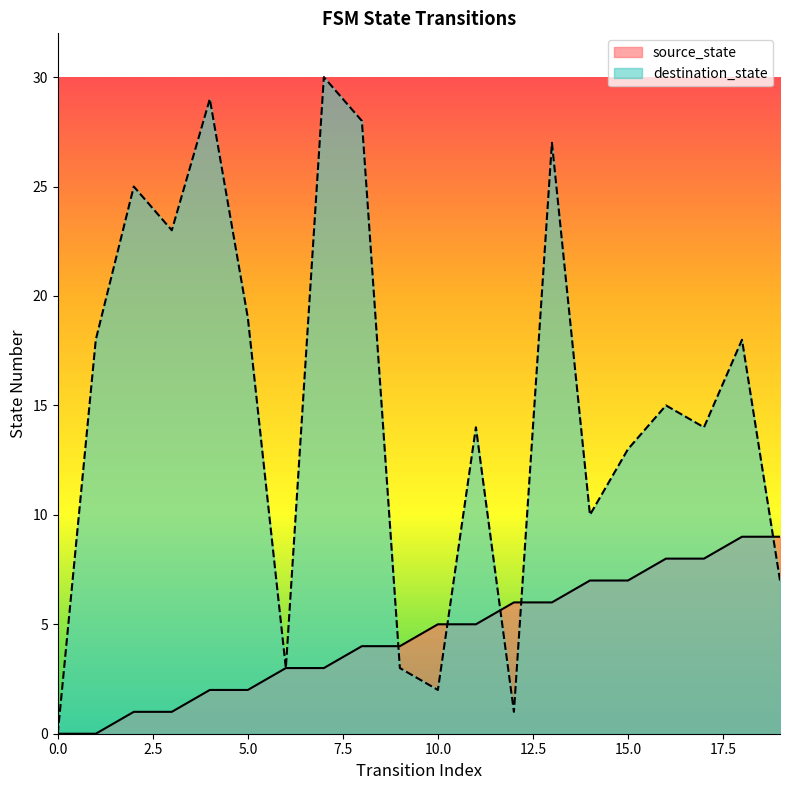

Which series ends up on top after the final intersection of destination_state and source_state?

source_state